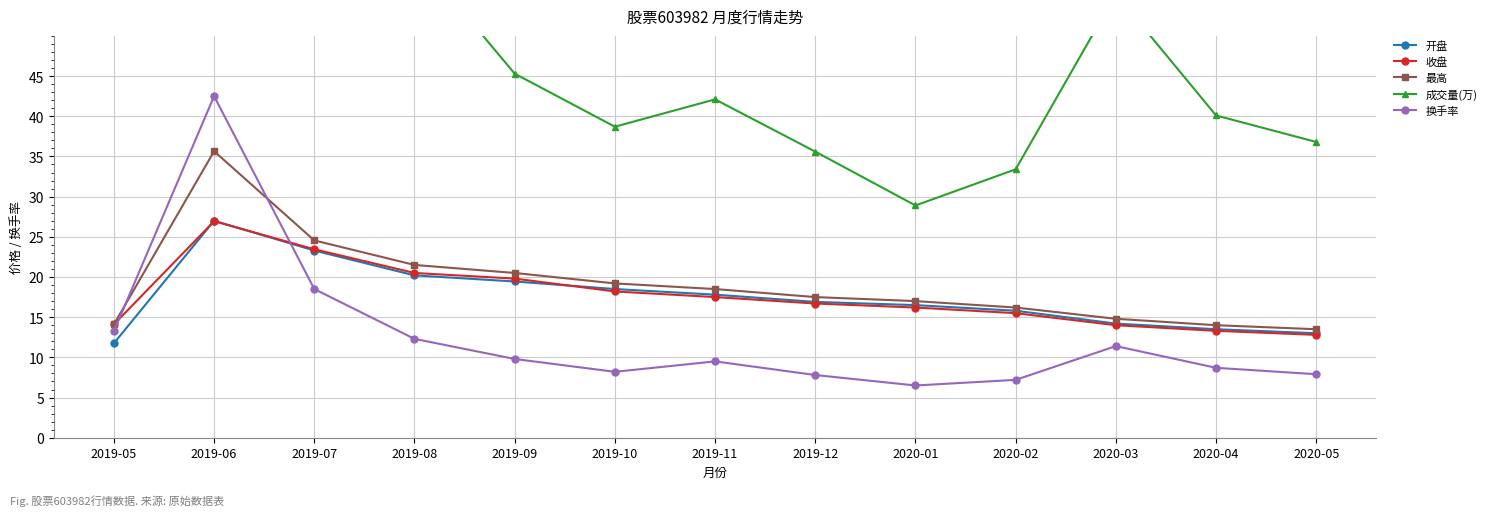

What is the maximum value for 成交量(万)?

395.0